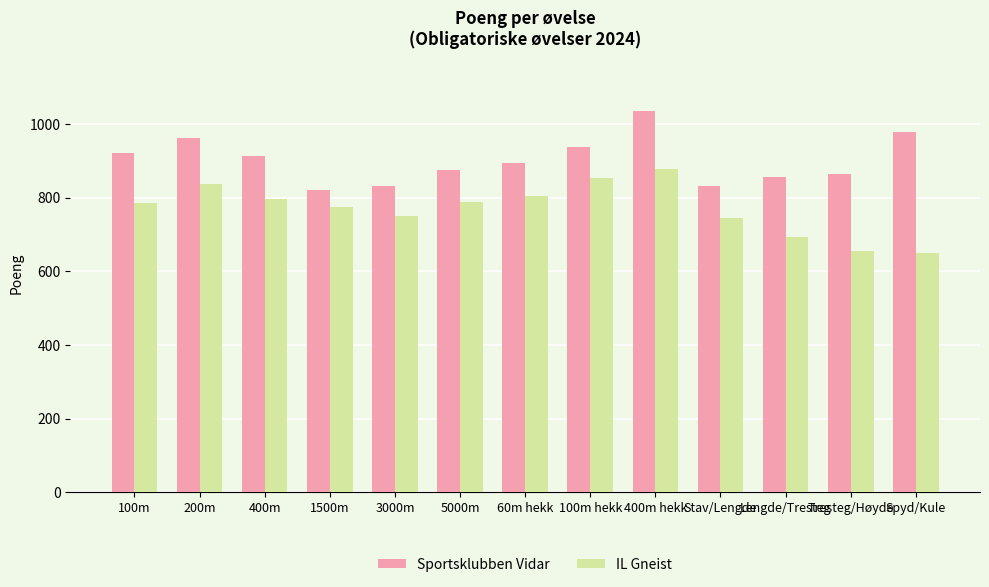

What position from the right is 400m hekk?

5